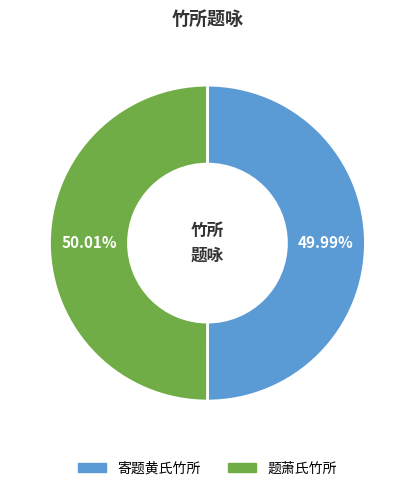

Is there any slice that represents more than half of the pie?

Yes